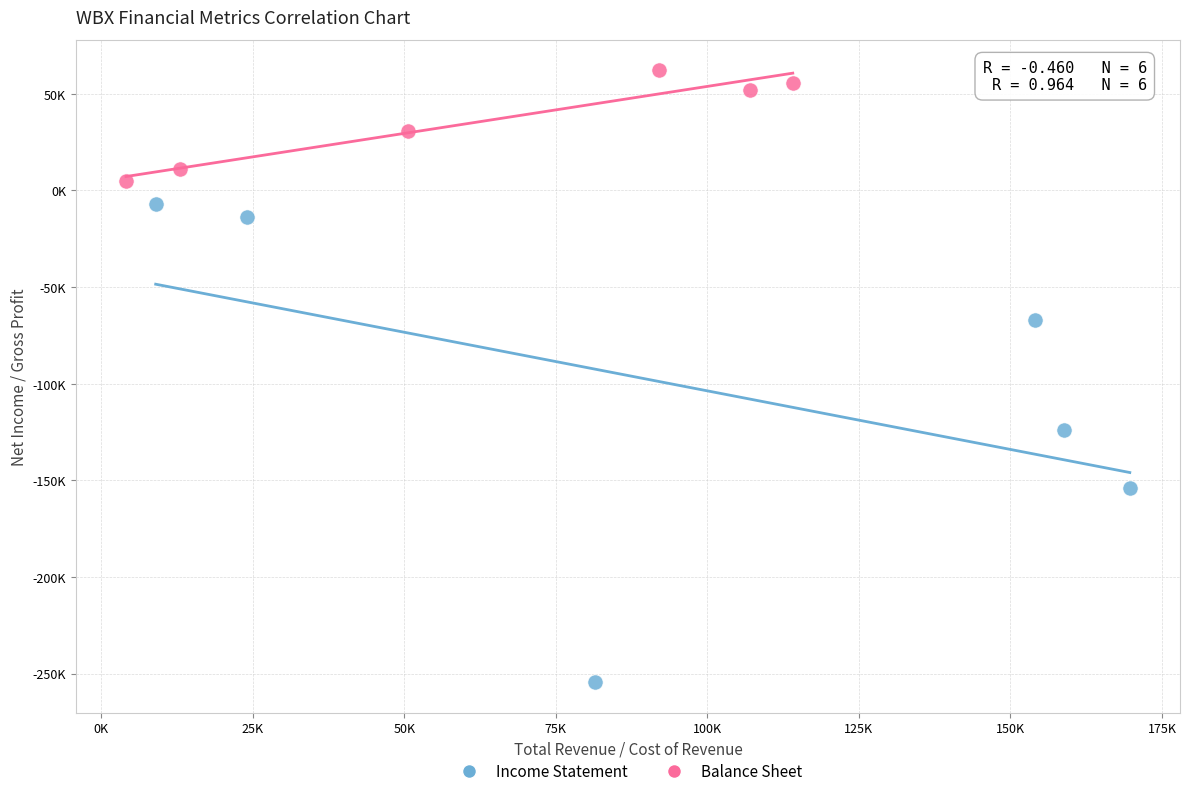

What are all the series names shown in the legend?

Income Statement, Balance Sheet